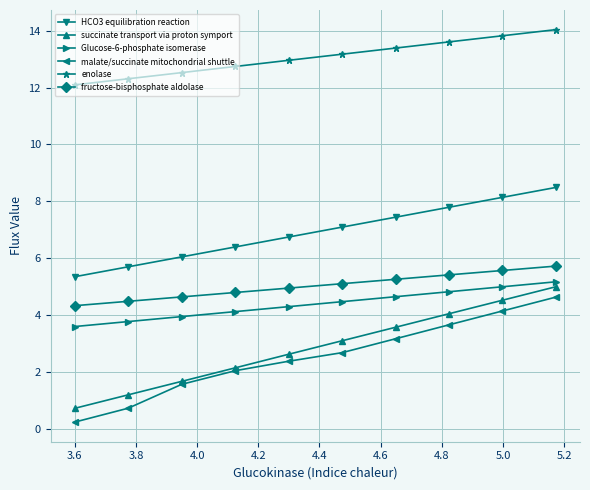

Which series has the largest range (max minus min)?

malate/succinate mitochondrial shuttle